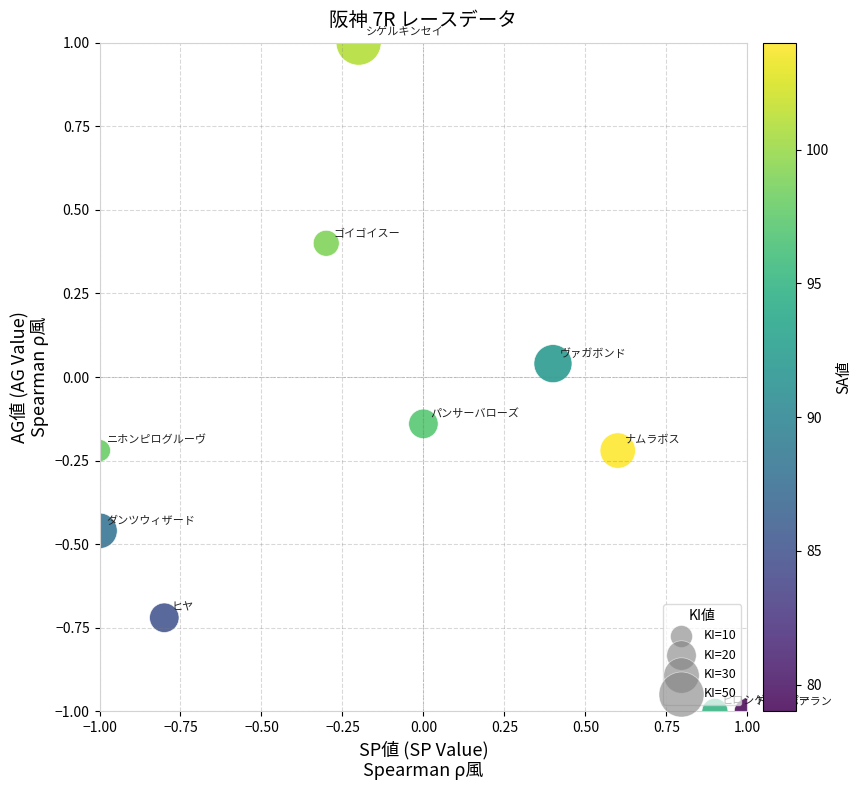

What is the range of Y values (max minus min)?

2.0